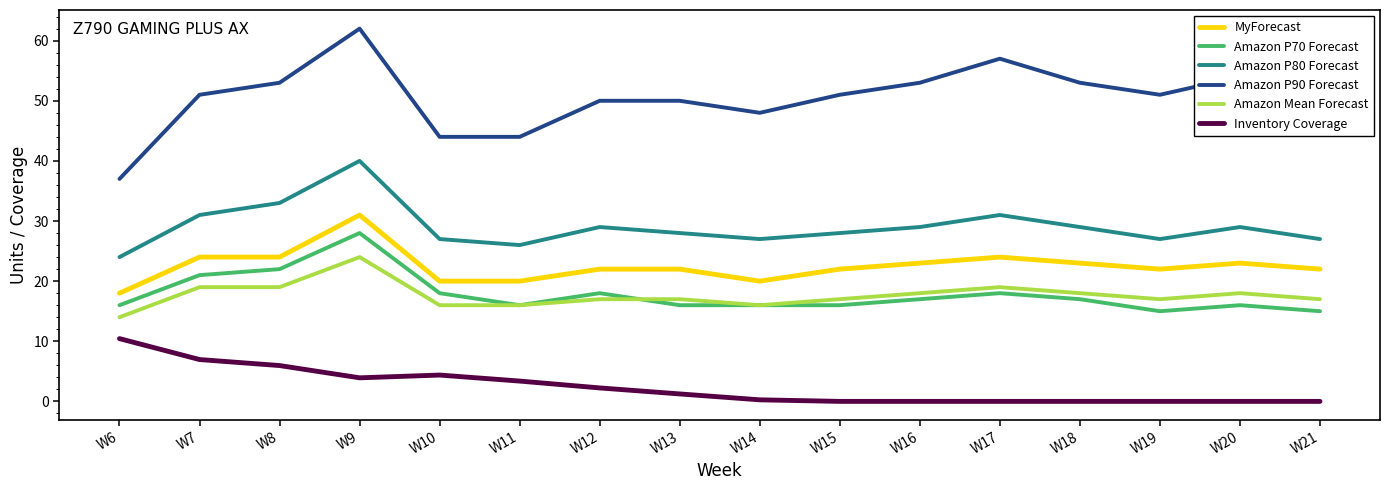

What is the sum of all Inventory Coverage values?

38.8